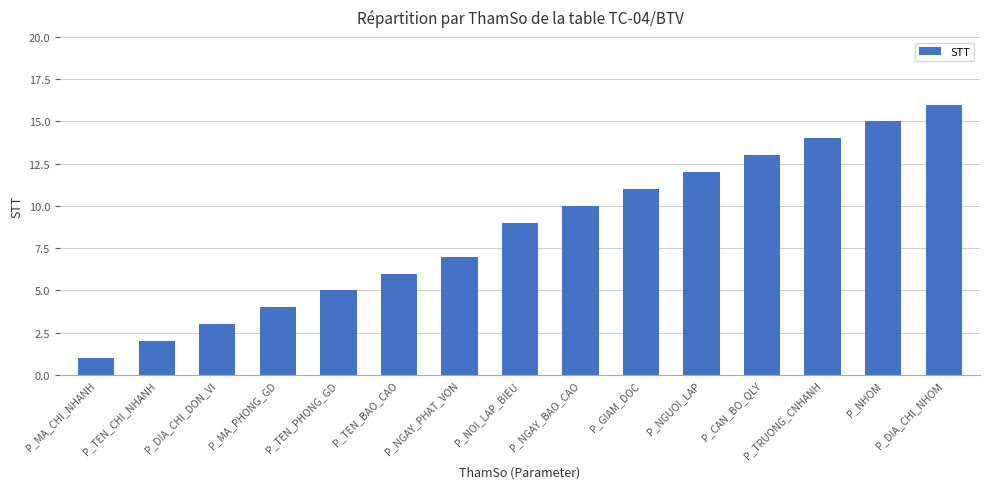

Reading right to left, extract all data points from this chart.

16	15	14	13	12	11	10	9	7	6	5	4	3	2	1